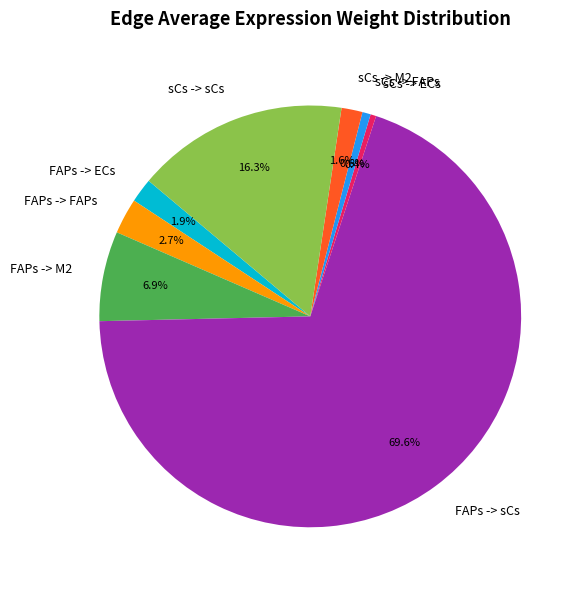

How many segments does this pie chart have?

8